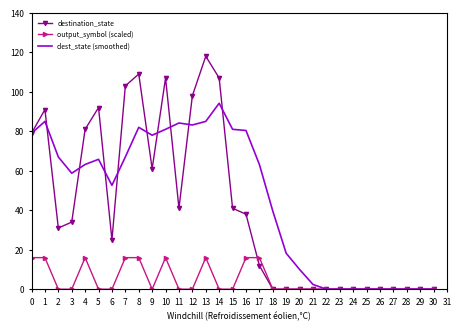

The destination_state series shows 47.8 at 30. True or false?

False